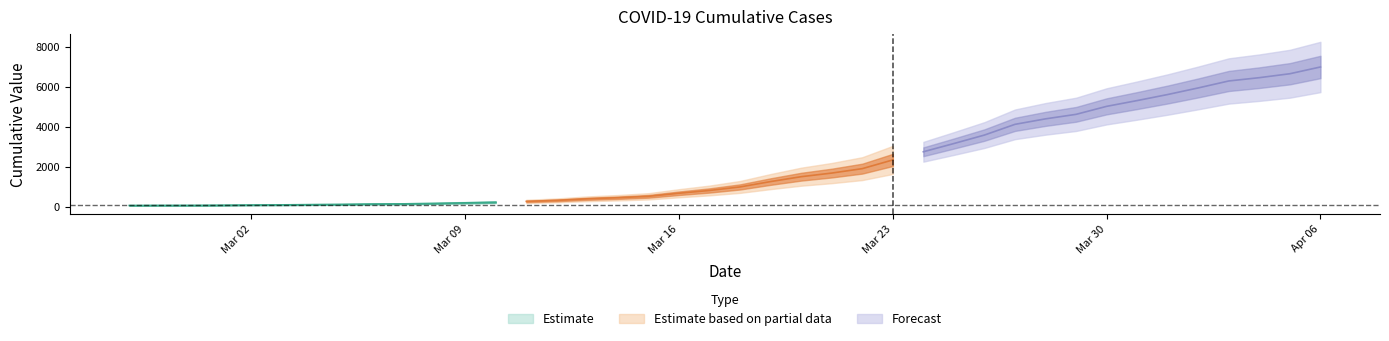

What is the minimum value shown in the chart?

64